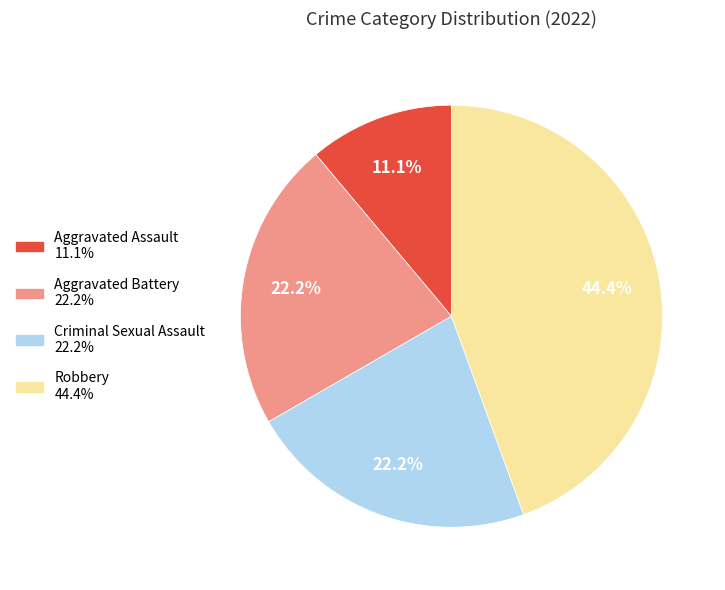

Does Aggravated Assault account for over 50% of the chart?

No